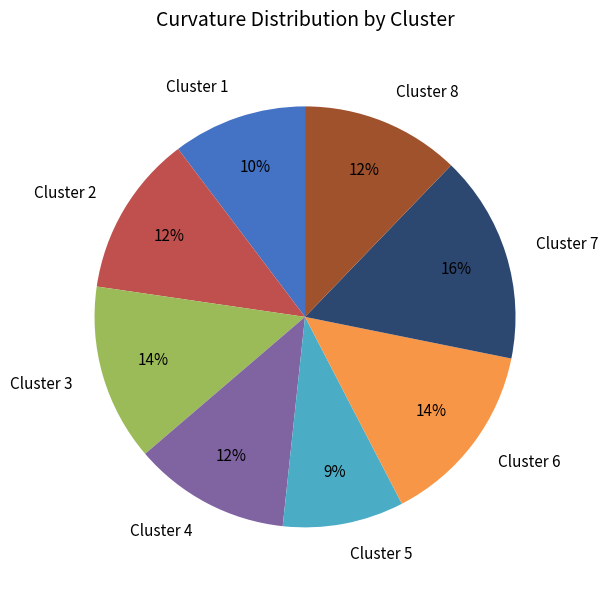

Does any single category account for the majority?

No